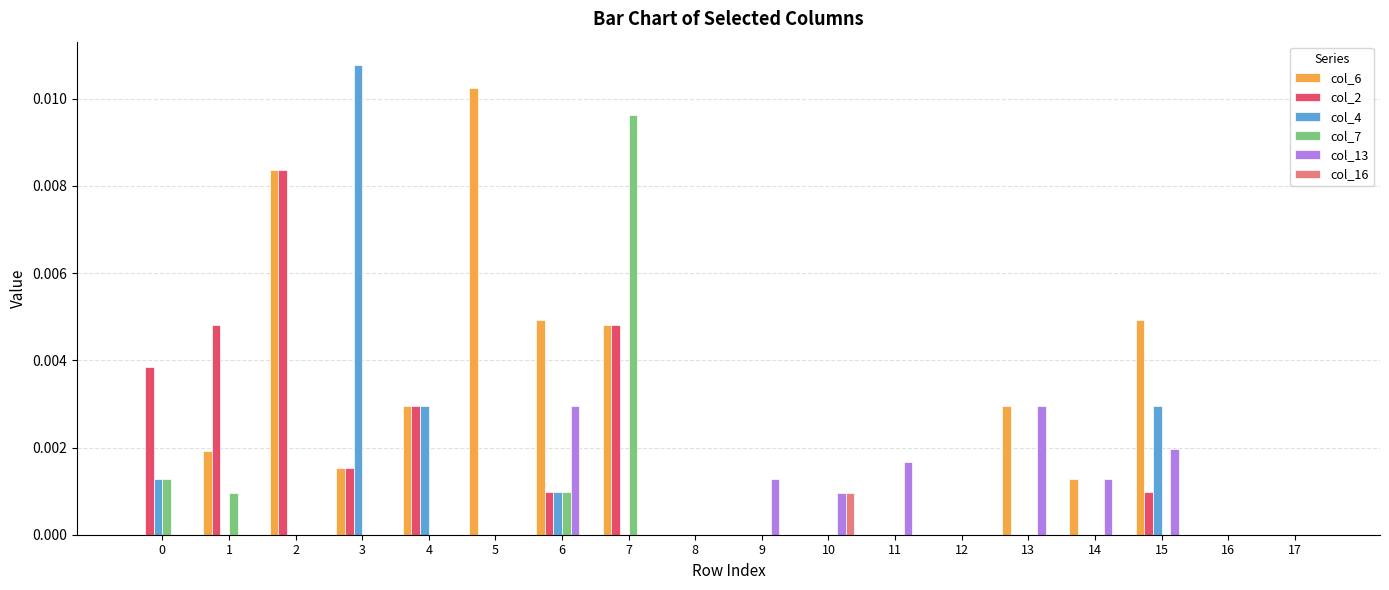

Which series changed the most between 5 and 16?

col_6